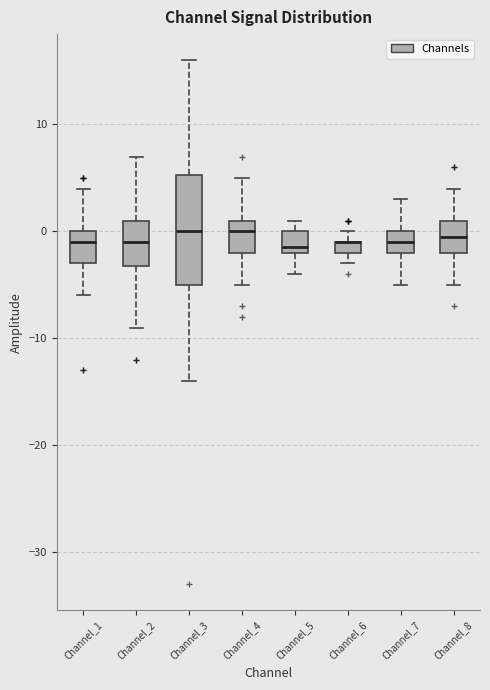

Where does the median line of the box for Channel_1 sit on the y-axis? The values are not printed on the chart, so give them approximately, as read against the axis.

-1